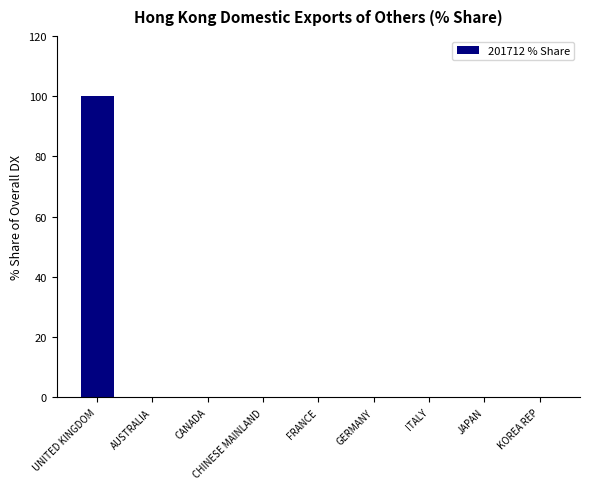

Reading left to right, what are all the values shown in this chart?

100	0	0	0	0	0	0	0	0